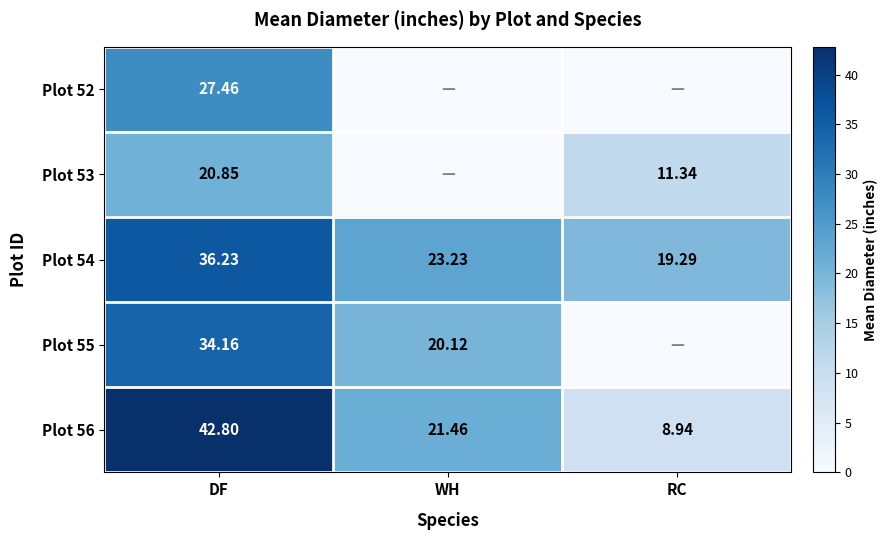

How many values in the Plot 56 series exceed 21?

2